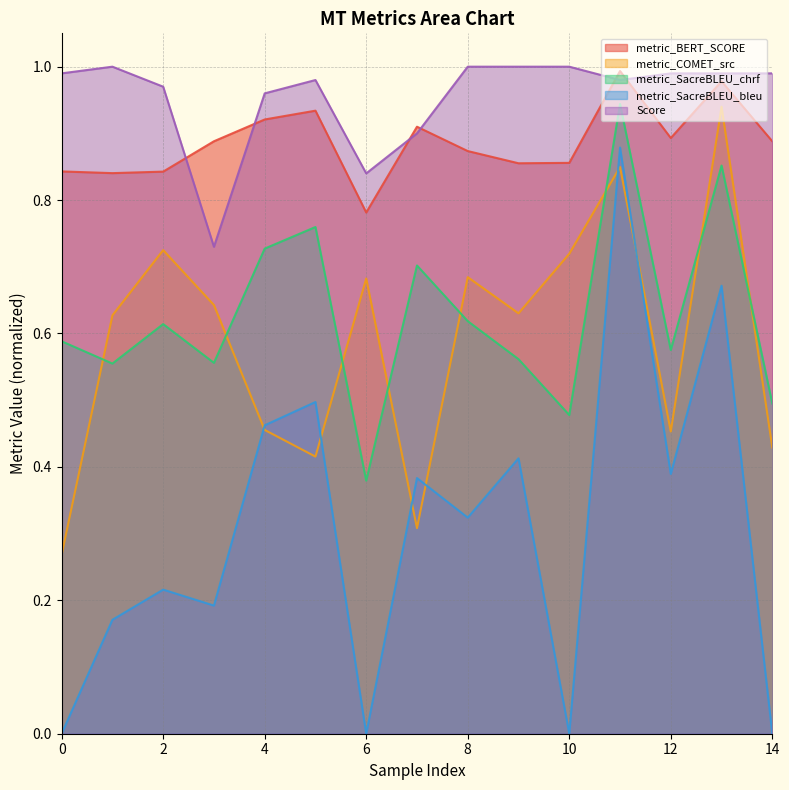

What is the difference between the highest and lowest values at 0?

1.0